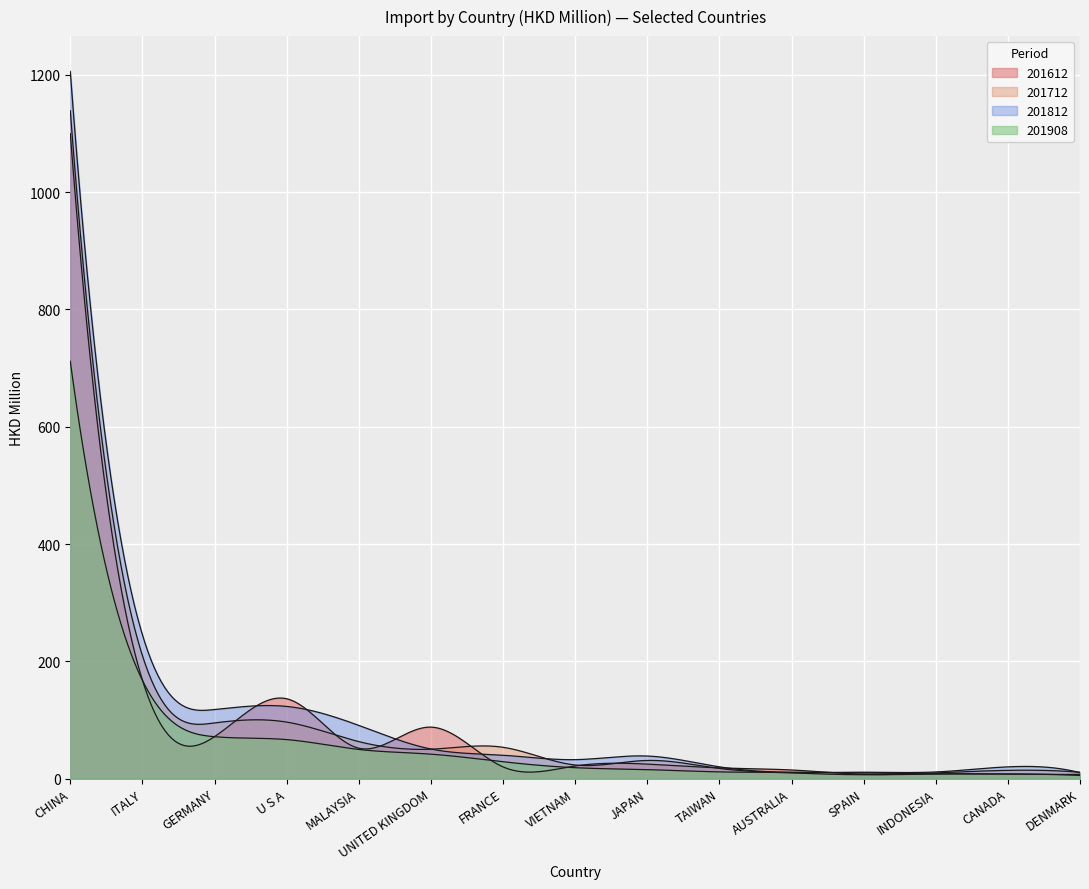

How many times do 201908 and 201812 cross each other?

2